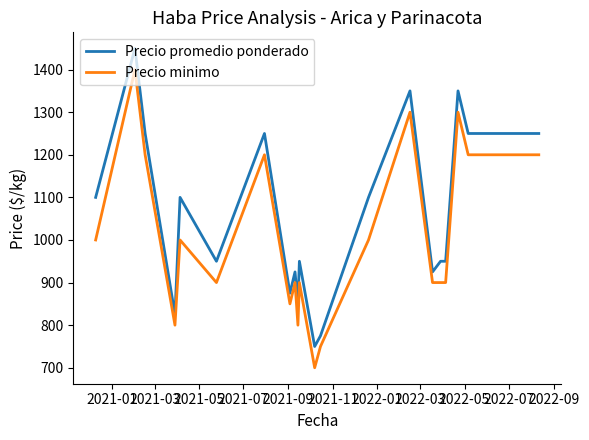

What is the difference between the maximum and minimum values in the Precio promedio ponderado series?

700